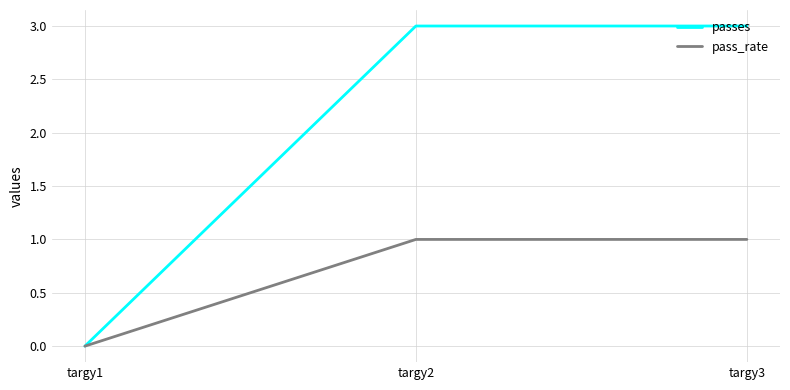

How many distinct data groups are displayed?

2